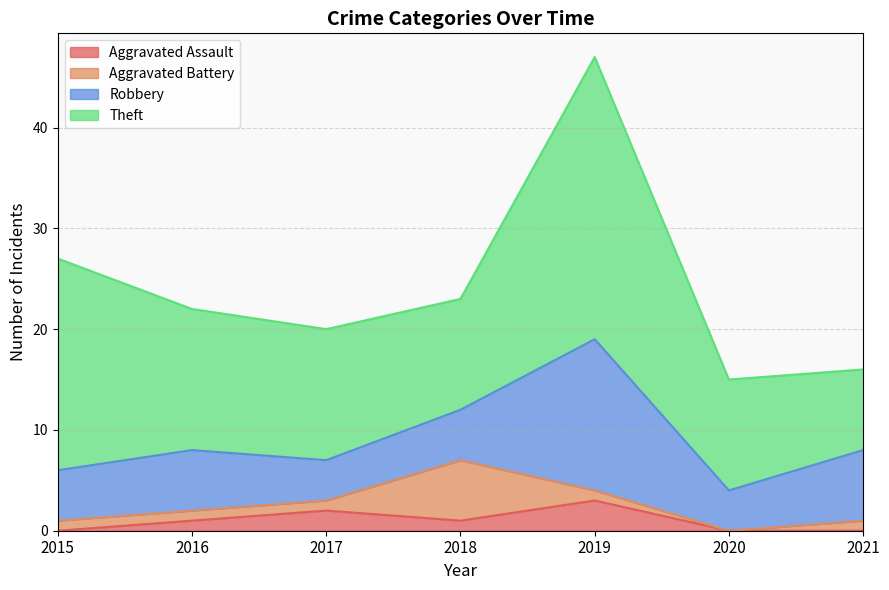

In Robbery, how many points are higher than both neighbors (excluding endpoints)?

2